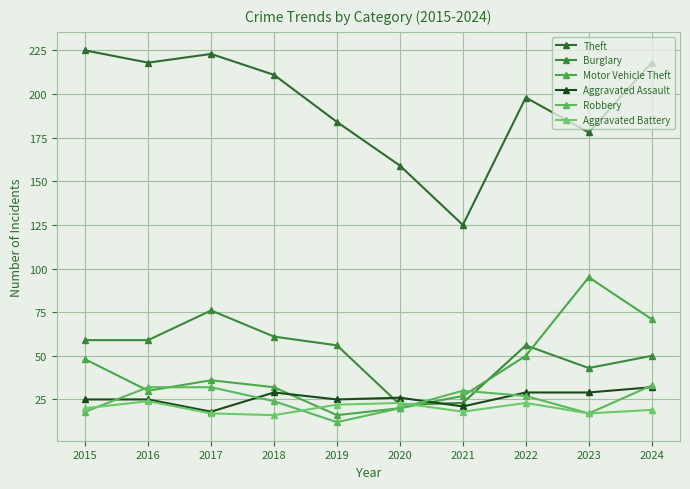

Which series has the widest spread of values?

Theft